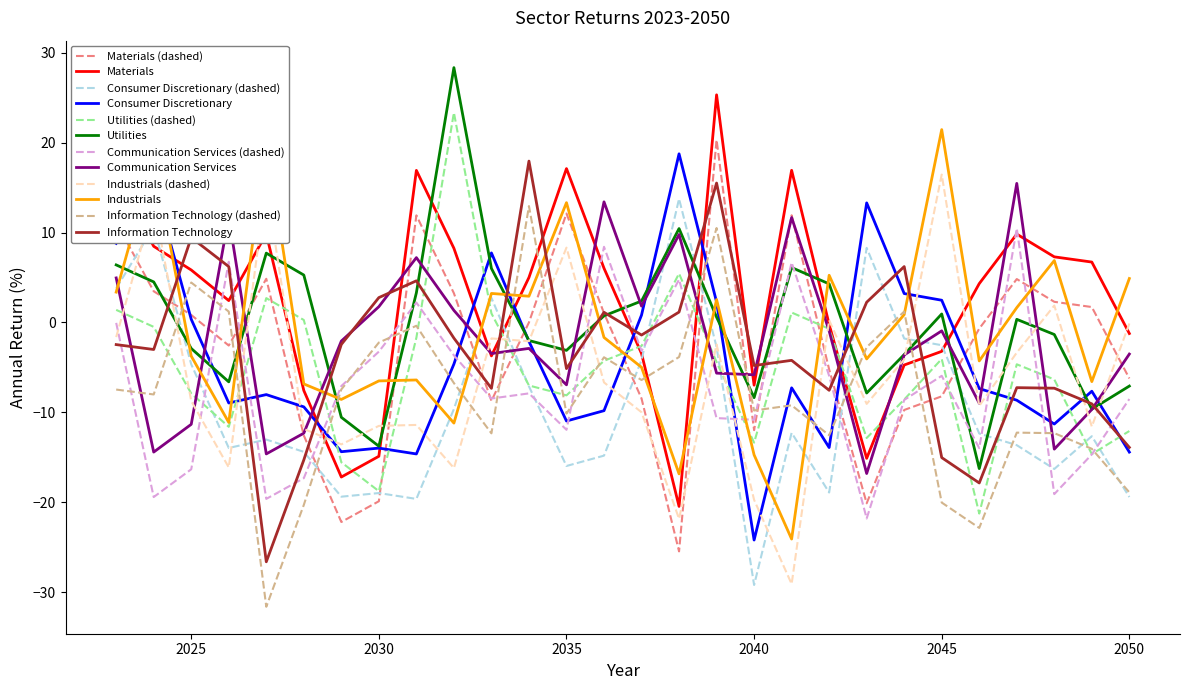

True or false: Utilities and Materials intersect in this chart.

True